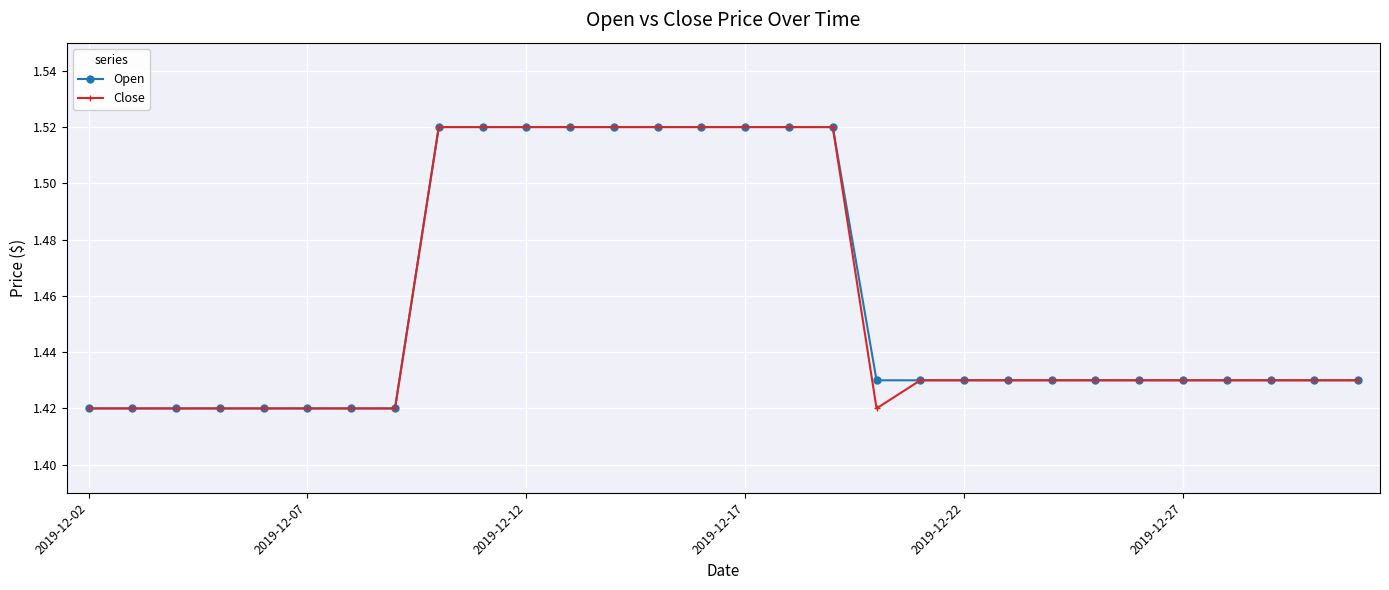

How many Open values are between 1 and 2?

30